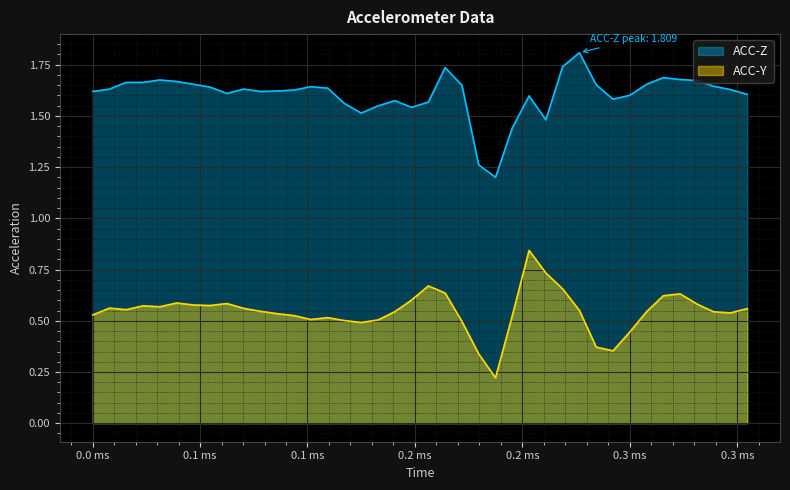

What is the maximum value shown in the chart?

1.8